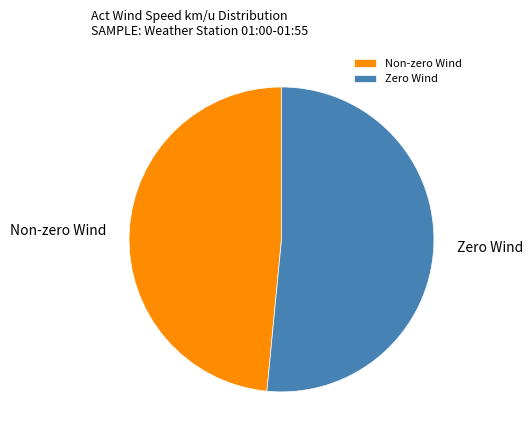

Which category has the smallest portion of the pie?

Non-zero Wind